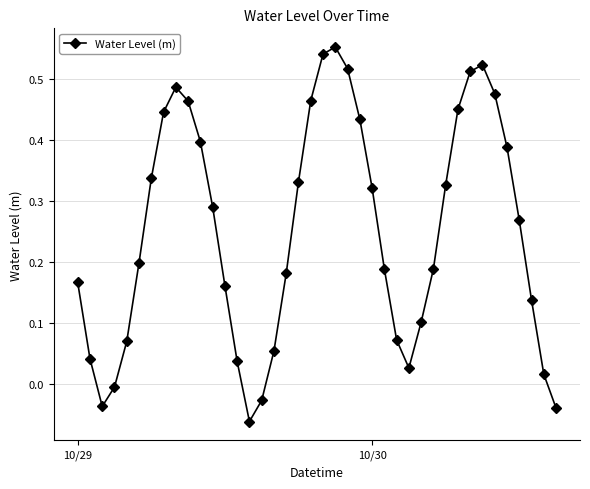

What is the sum of all values?

10.0